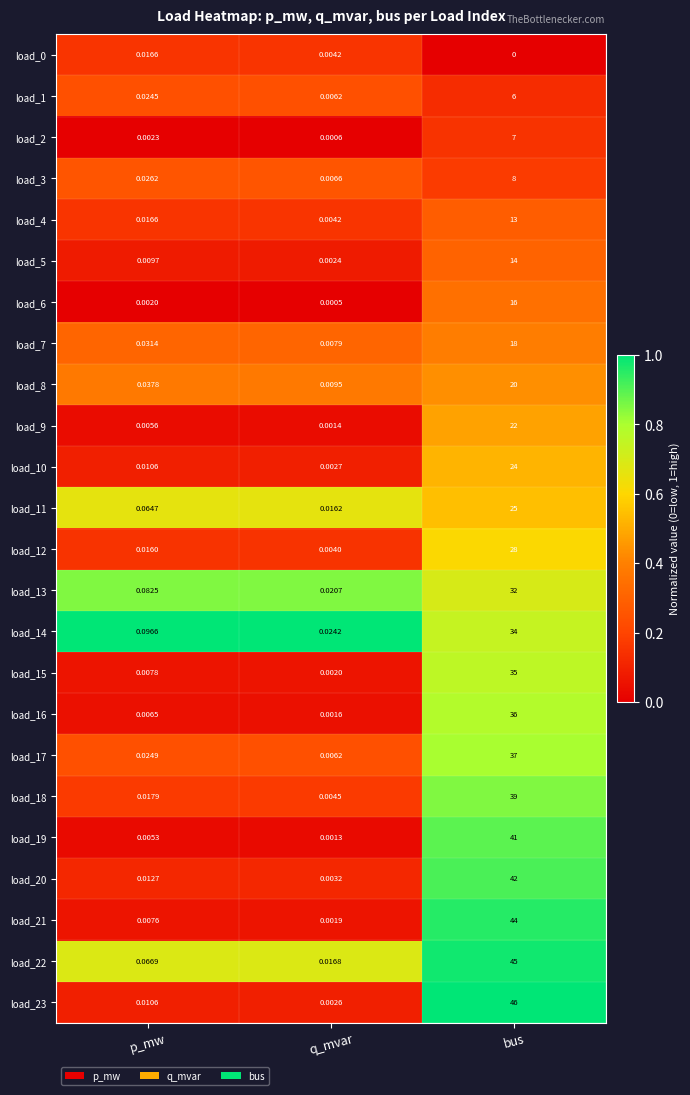

Which label corresponds to the largest value in the chart?

bus